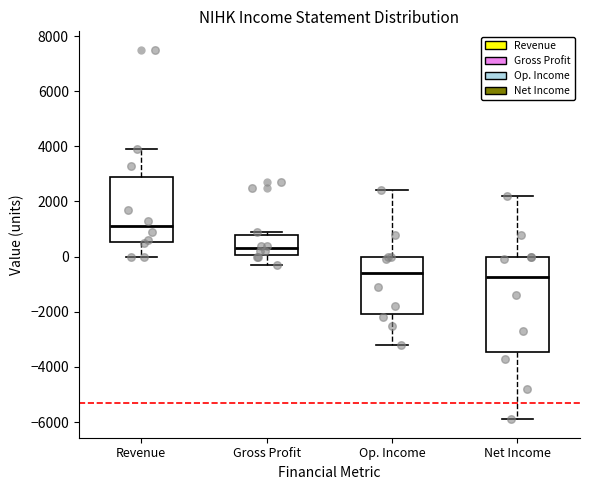

Comparing the boxes themselves (not the whiskers), which one is the tallest?

Net Income